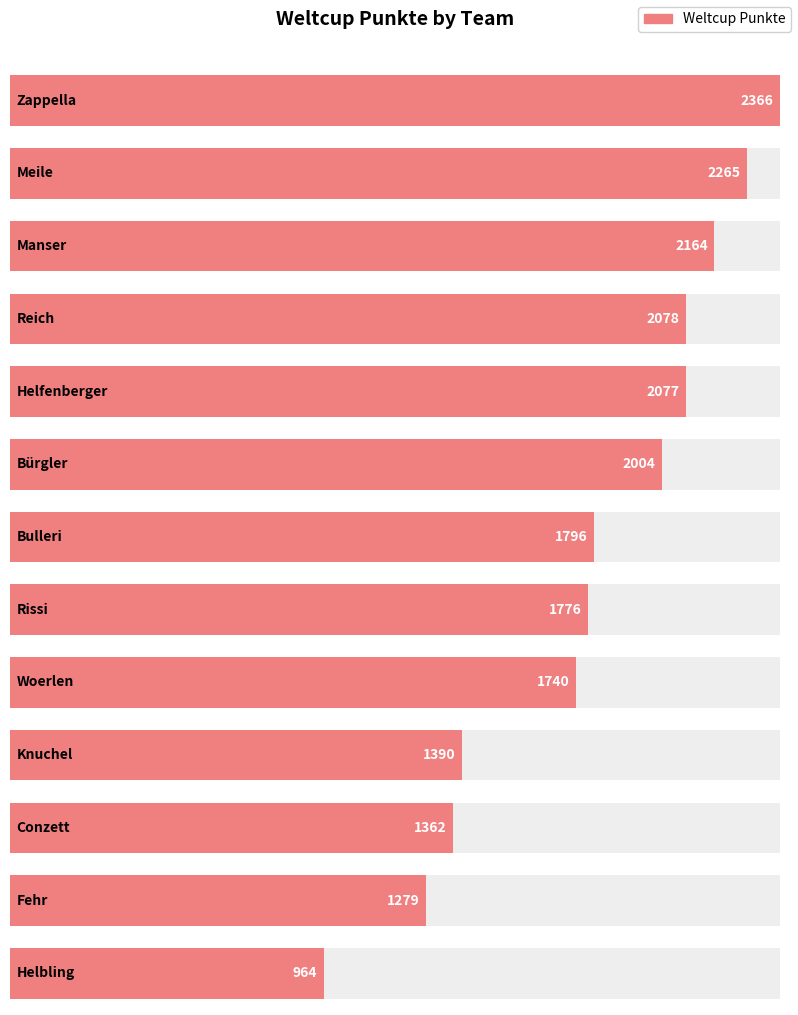

What position from the right is Woerlen?

5